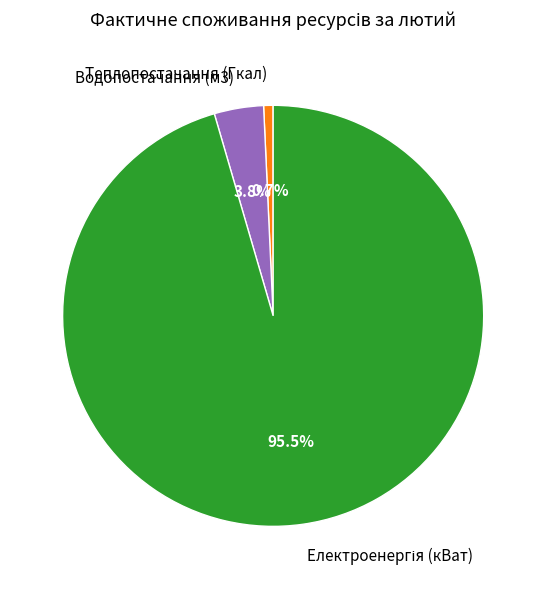

What percentage is NOT represented by Теплопостачання (Гкал)?

99.3%